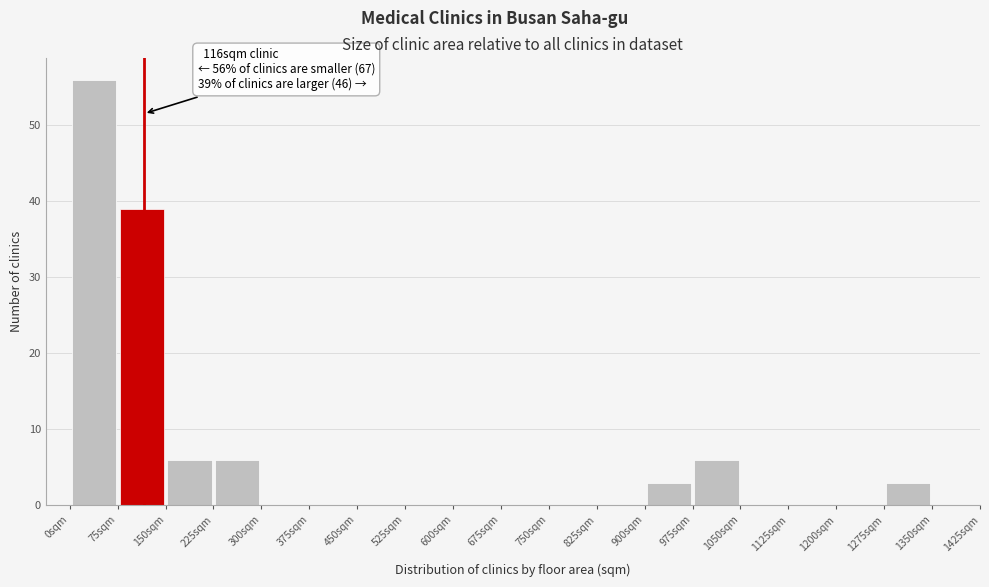

Over which range of the x-axis is the bar tallest?

0 to 75